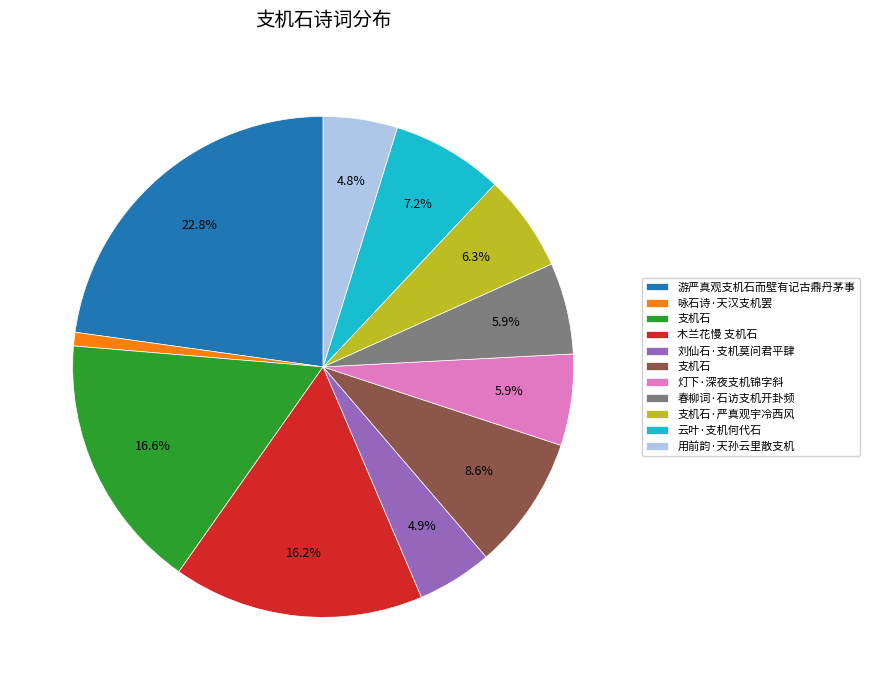

Does any single category account for the majority?

No